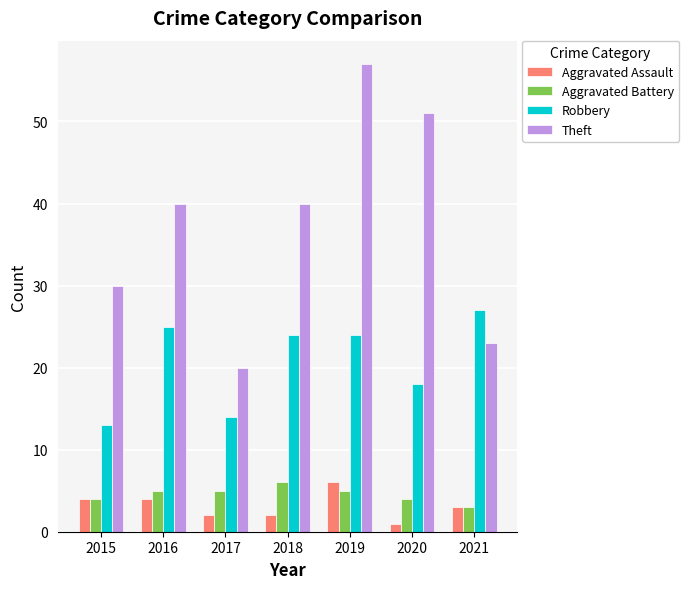

Rank the series at 2018 from lowest to highest value.

Aggravated Assault, Aggravated Battery, Robbery, Theft